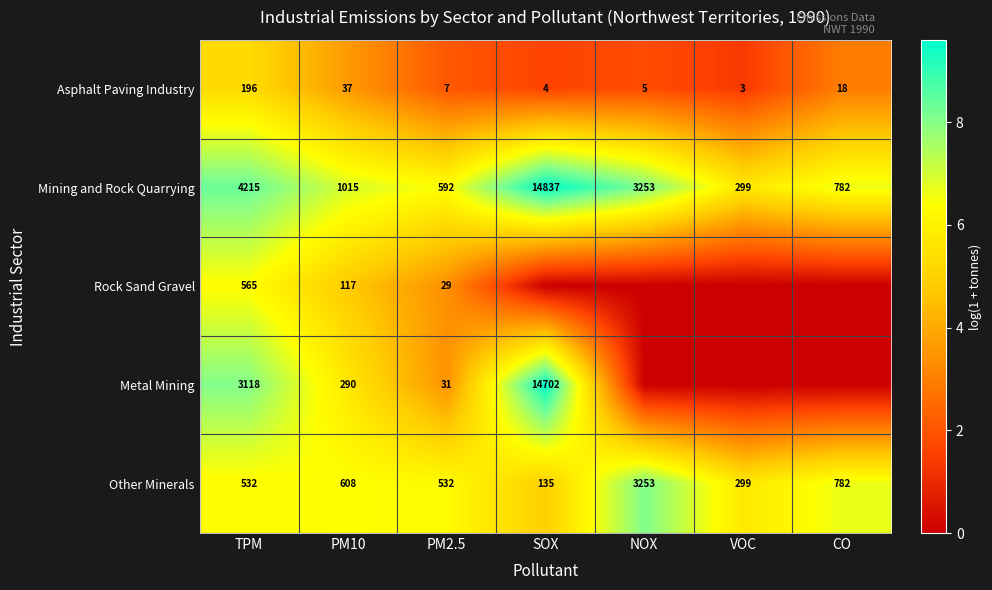

What is the sum of the Mining and Rock Quarrying values at CO and TPM?

4997